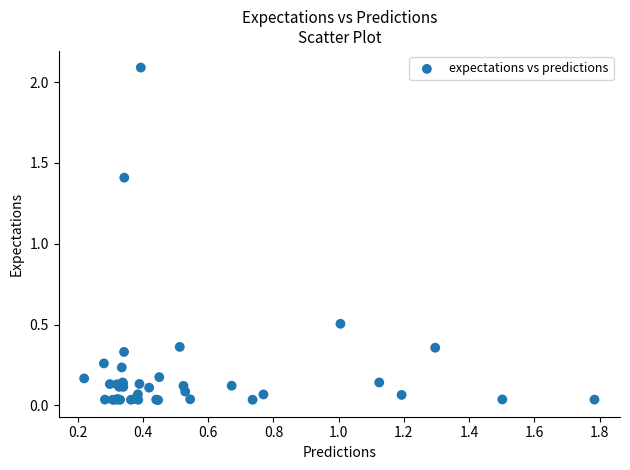

What Y value in the scatter plot is closest to 1?

1.4